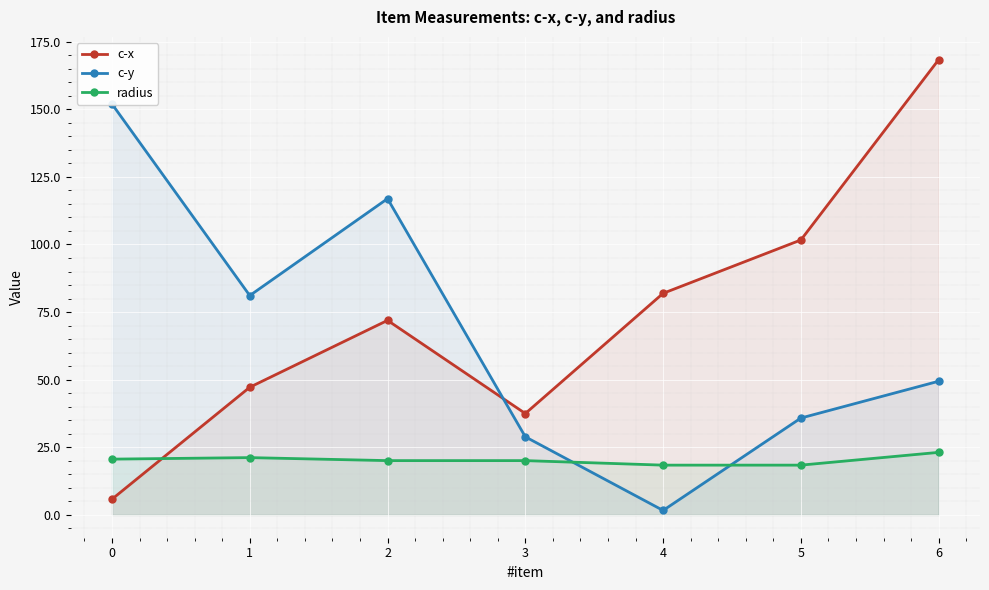

How many intersections are there between c-x and radius?

1